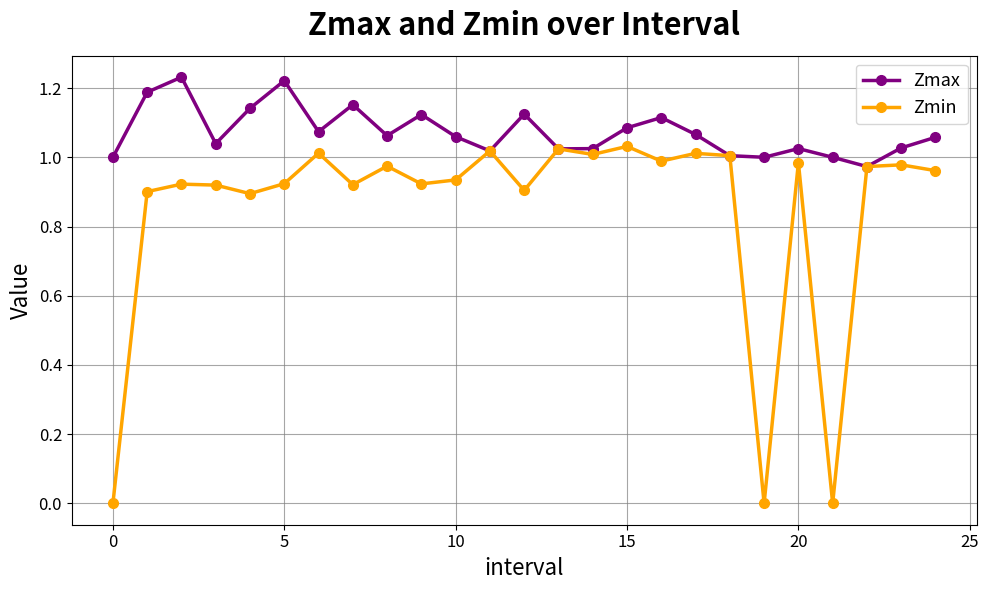

Rank the series by their maximum value, from highest to lowest.

Zmax, Zmin